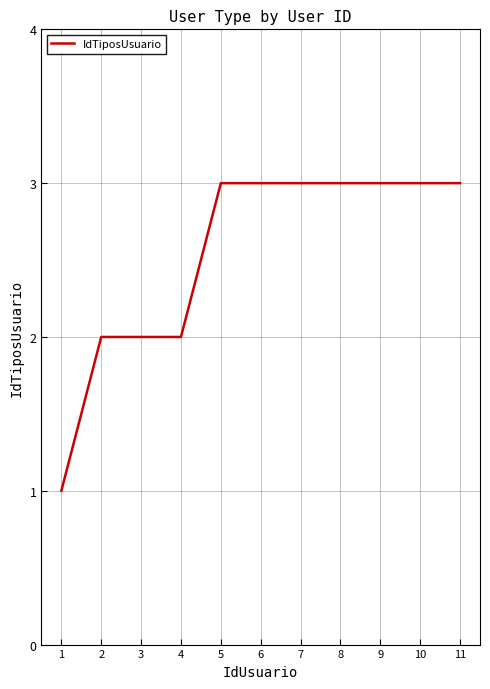

What is the ratio of the value at 3 to the value at 6?

0.7